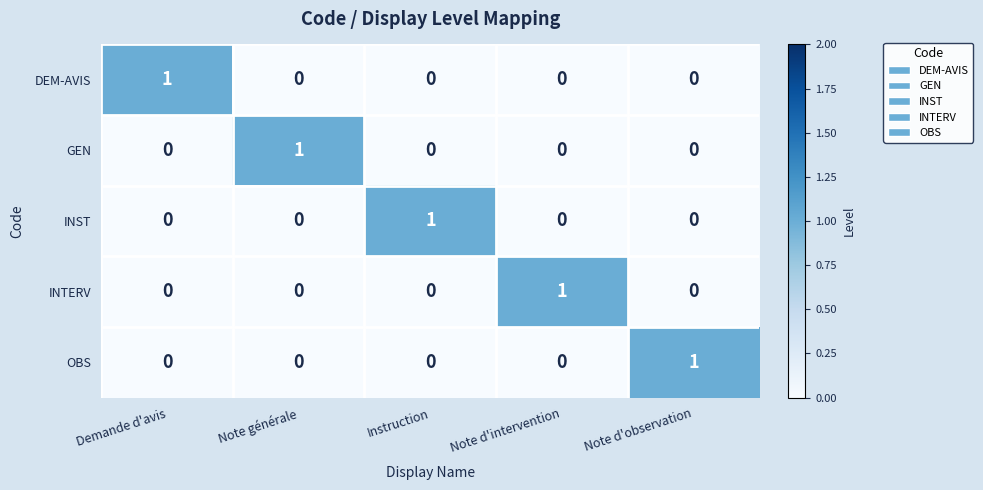

True or false: GEN has a value of 0 at Demande d'avis.

True